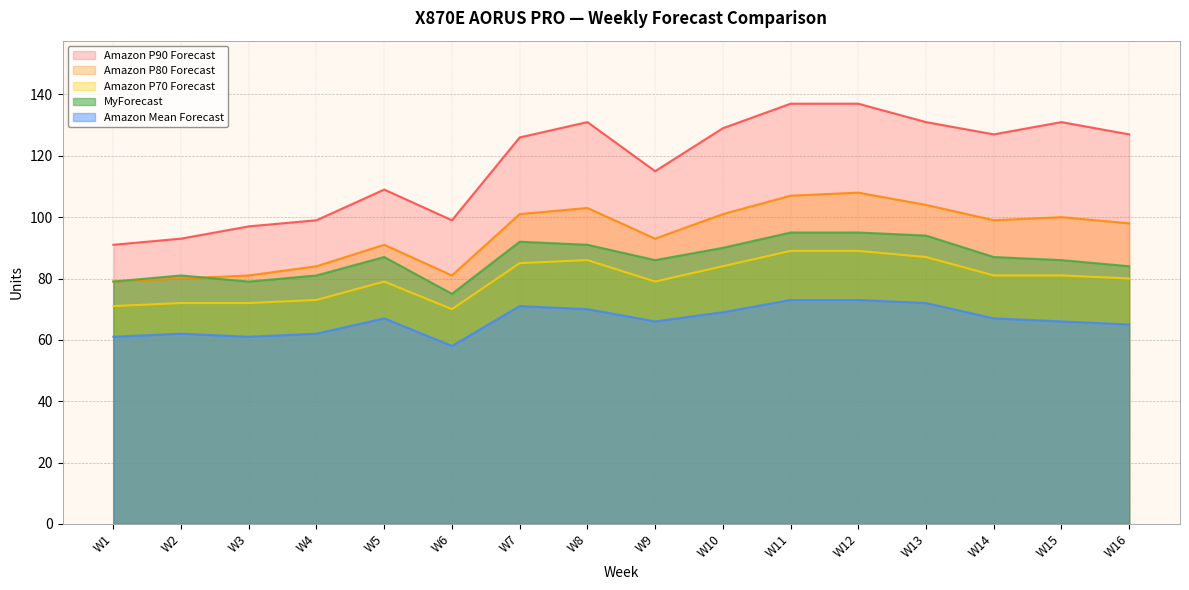

Rank the series at W8 from lowest to highest value.

Amazon Mean Forecast, Amazon P70 Forecast, MyForecast, Amazon P80 Forecast, Amazon P90 Forecast